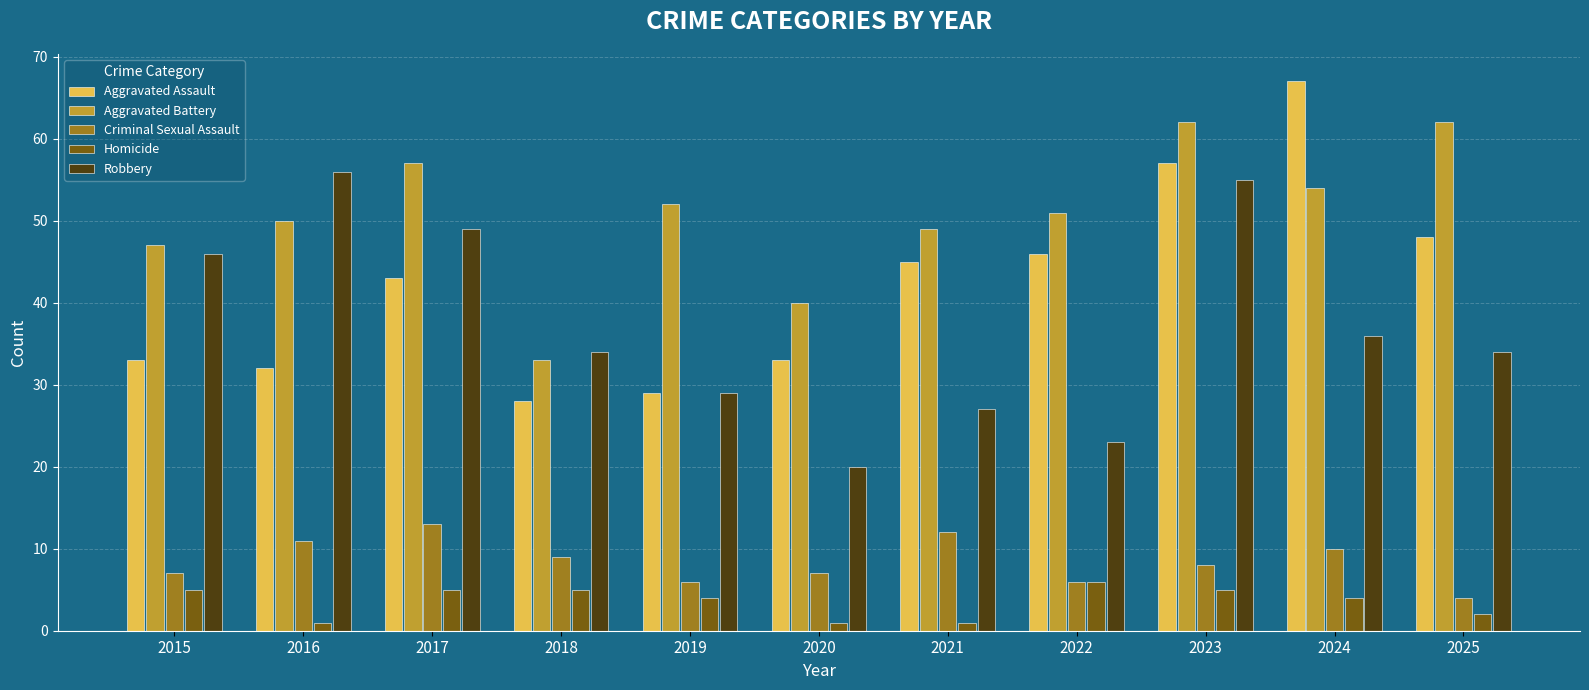

How many data points does each series have?

11